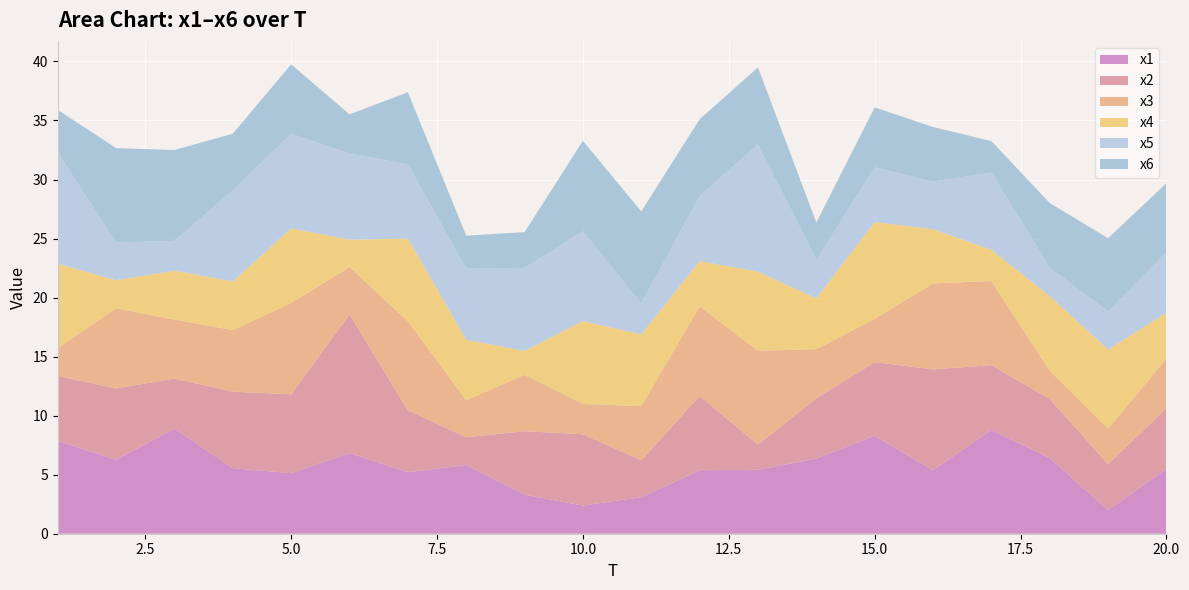

Reading right to left, extract all data points from this chart.

x1: 20=5.5	19=2.0	18=6.4	17=8.8	16=5.4	15=8.3	14=6.4	13=5.4	12=5.4	11=3.1	10=2.4	9=3.3	8=5.8	7=5.2	6=6.8	5=5.1	4=5.6	3=8.9	2=6.3	1=7.9
x2: 20=5.1	19=3.9	18=5.0	17=5.5	16=8.5	15=6.2	14=5.1	13=2.1	12=6.3	11=3.1	10=6.0	9=5.4	8=2.4	7=5.2	6=11.7	5=6.7	4=6.5	3=4.2	2=6.0	1=5.5
x3: 20=4.2	19=3.0	18=2.4	17=7.1	16=7.3	15=3.7	14=4.2	13=7.9	12=7.6	11=4.6	10=2.6	9=4.8	8=3.2	7=7.5	6=4.0	5=7.7	4=5.2	3=5.0	2=6.8	1=2.4
x4: 20=3.9	19=6.7	18=6.3	17=2.6	16=4.6	15=8.2	14=4.3	13=6.7	12=3.8	11=6.1	10=7.0	9=2.0	8=5.1	7=7.0	6=2.3	5=6.3	4=4.1	3=4.1	2=2.4	1=7.2
x5: 20=5.2	19=3.2	18=2.4	17=6.6	16=4.0	15=4.6	14=3.3	13=10.8	12=5.5	11=2.6	10=7.6	9=7.0	8=6.0	7=6.3	6=7.3	5=8.0	4=7.7	3=2.5	2=3.2	1=9.4
x6: 20=5.8	19=6.2	18=5.5	17=2.7	16=4.6	15=5.1	14=3.2	13=6.5	12=6.5	11=7.8	10=7.7	9=3.0	8=2.8	7=6.1	6=3.3	5=5.9	4=4.8	3=7.7	2=8.0	1=3.6